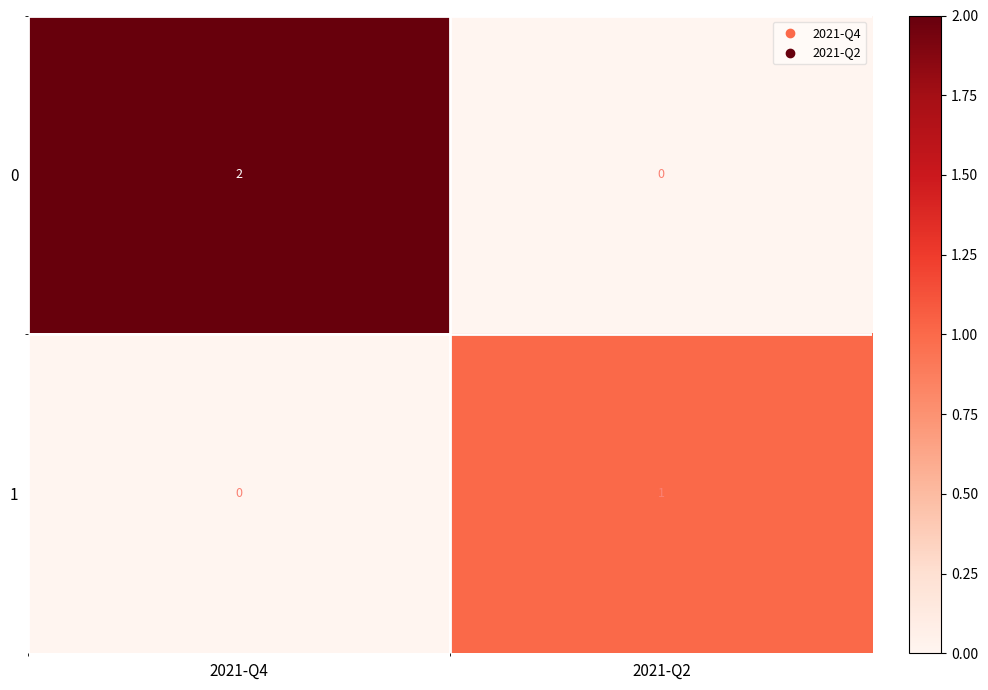

Rank the series by their maximum value, from lowest to highest.

1, 0